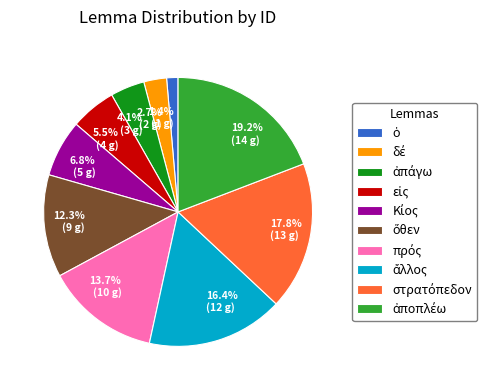

Is there a majority slice in this chart?

No